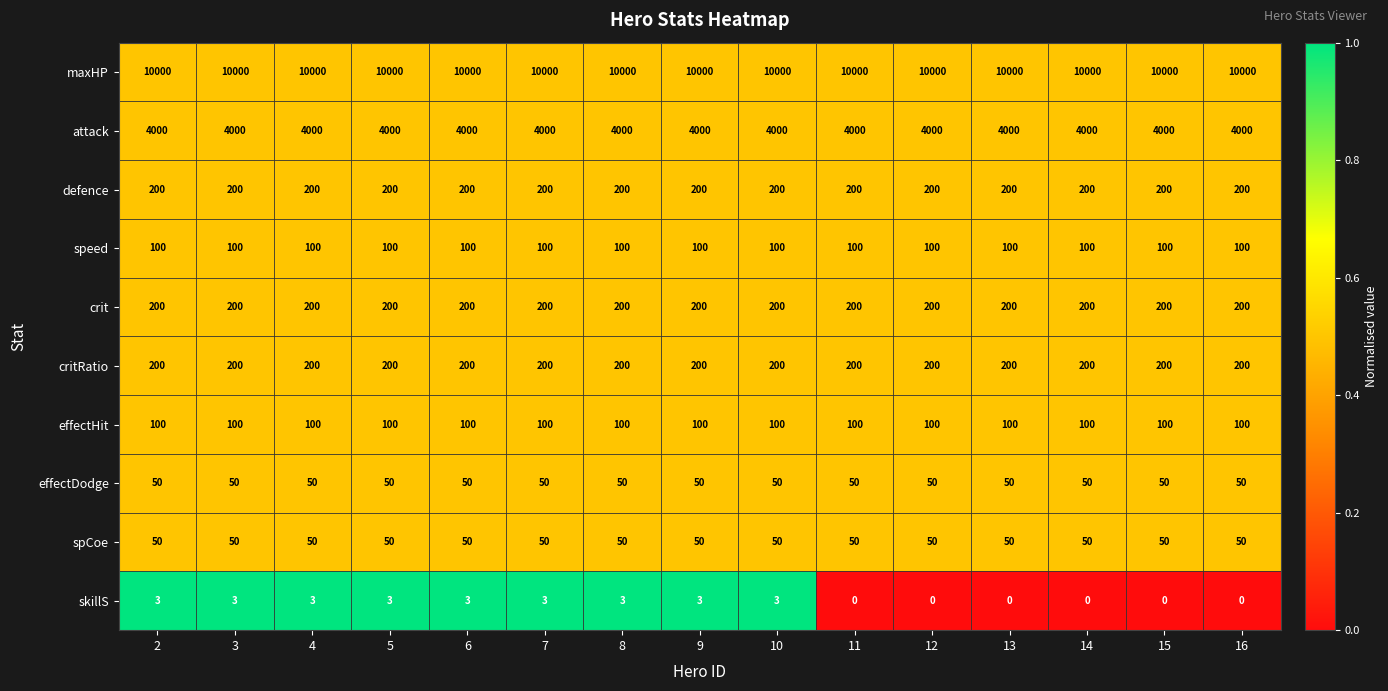

Which series has the widest spread of values?

skillS